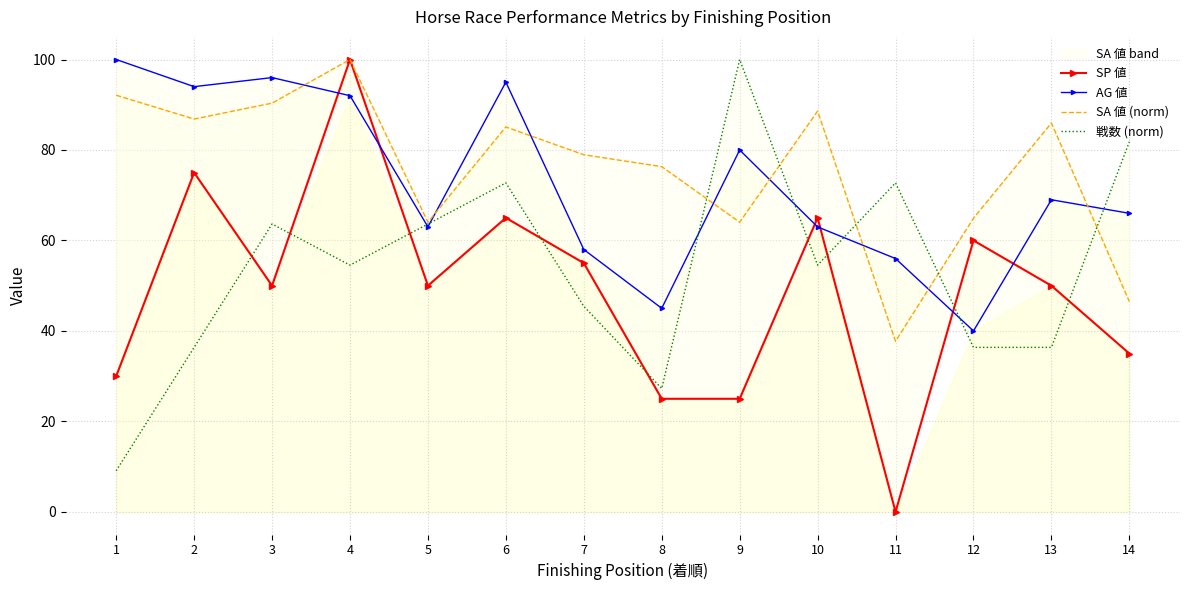

True or false: AG 値 has more than 0 interior local peaks.

True